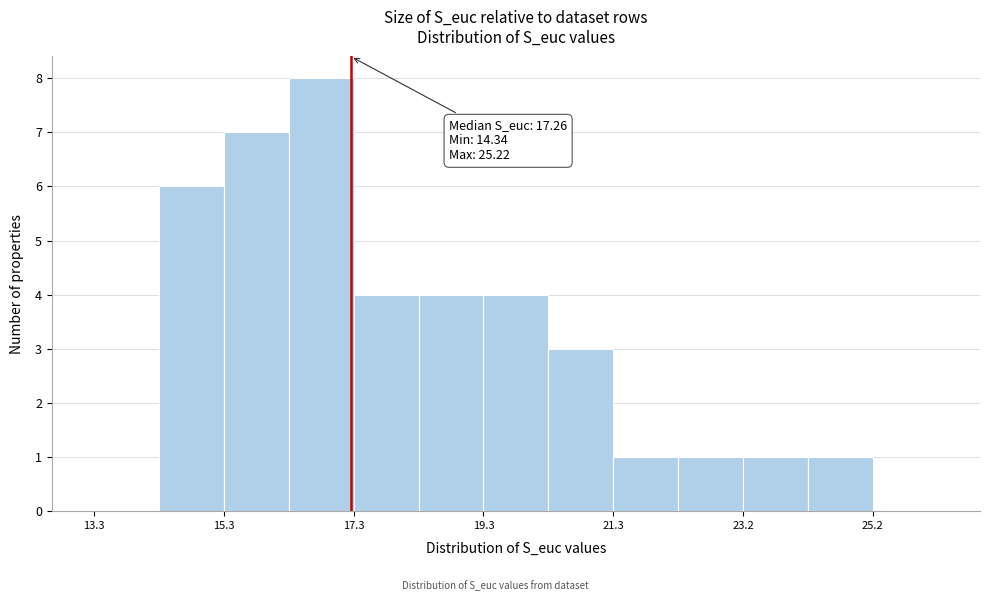

Which range on the x-axis has the tallest bar?

16.4 to 17.4